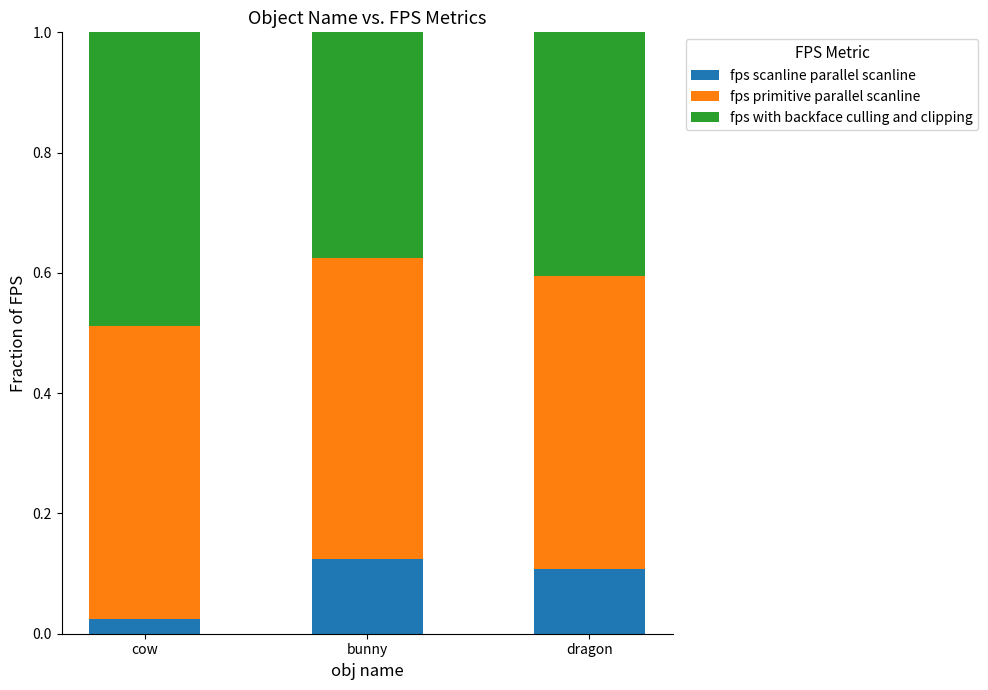

What are all the series names shown in the legend?

fps scanline parallel scanline, fps primitive parallel scanline, fps with backface culling and clipping